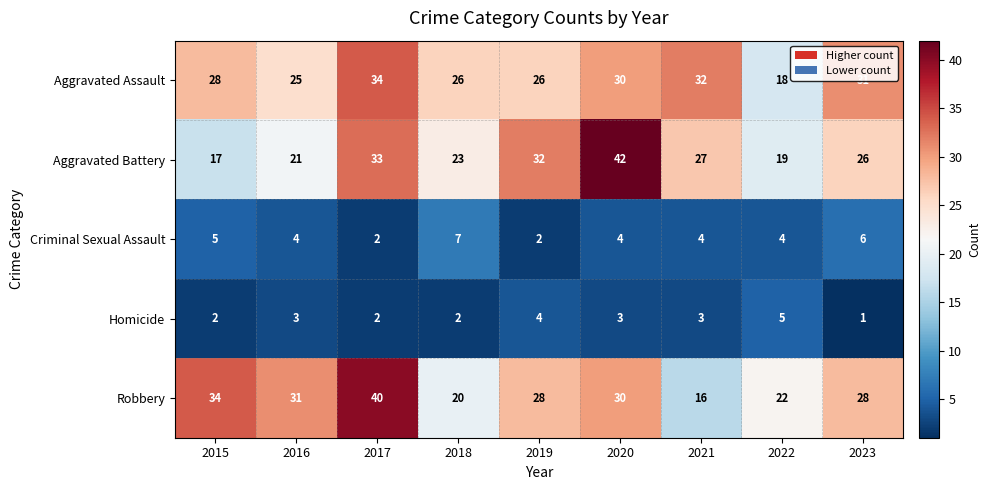

What is the difference between the maximum and minimum values in the Aggravated Battery series?

25